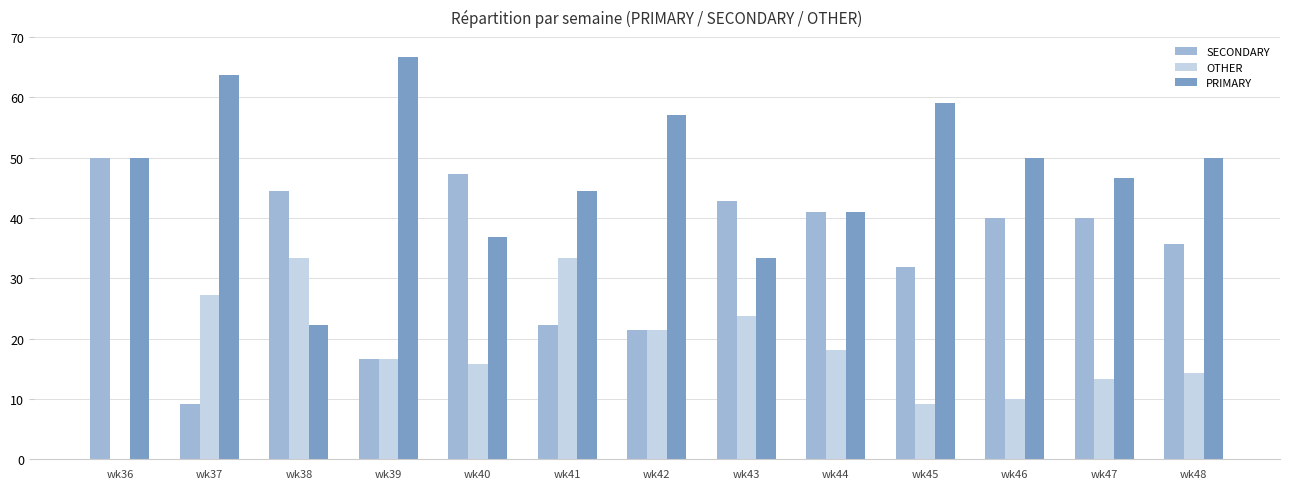

Are the bars horizontal?

No